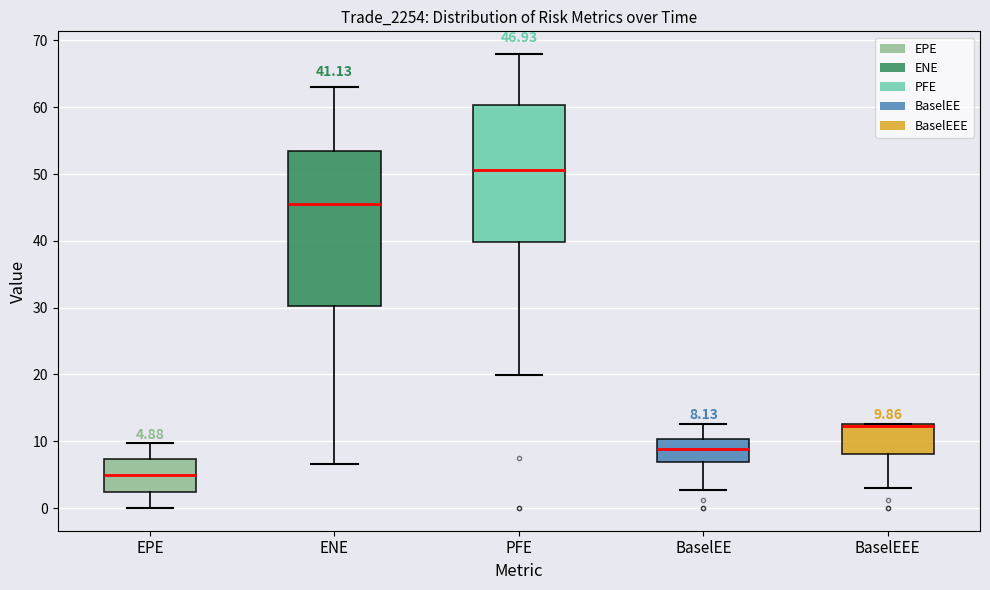

Which box's median line is the highest?

PFE